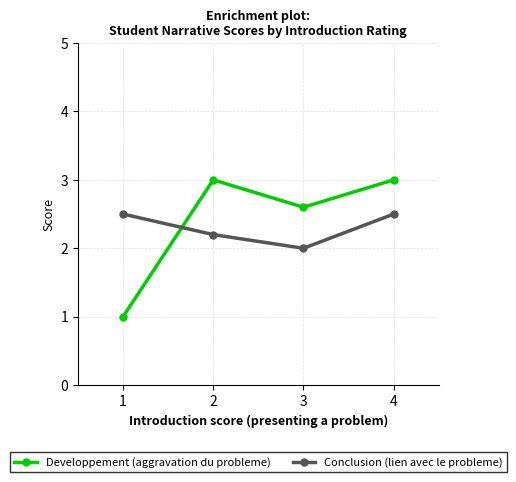

What is the maximum value shown in the chart?

3.0